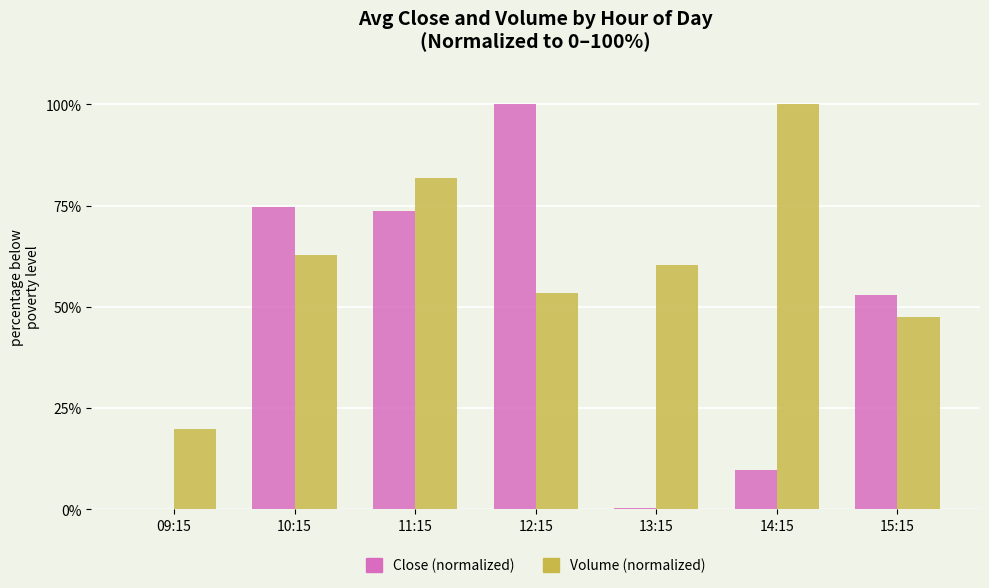

Where is Volume (normalized) nearest to the value 59?

13:15